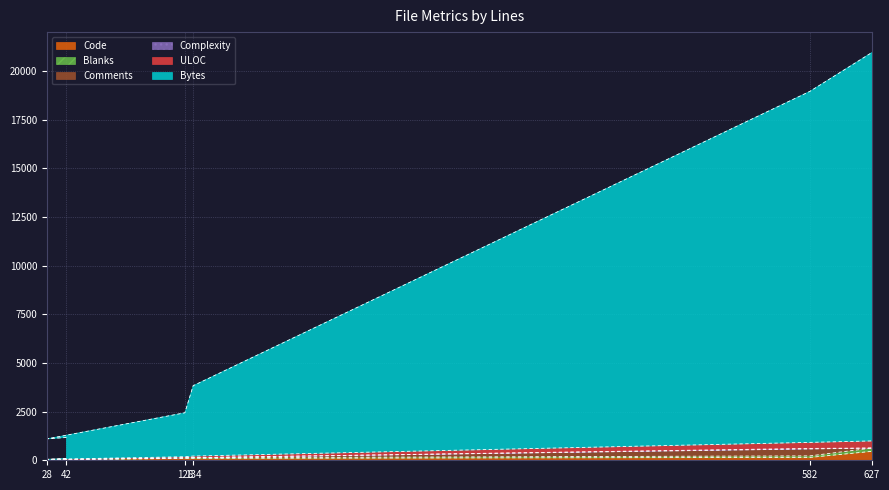

Does the chart display data point markers on the line(s)?

No